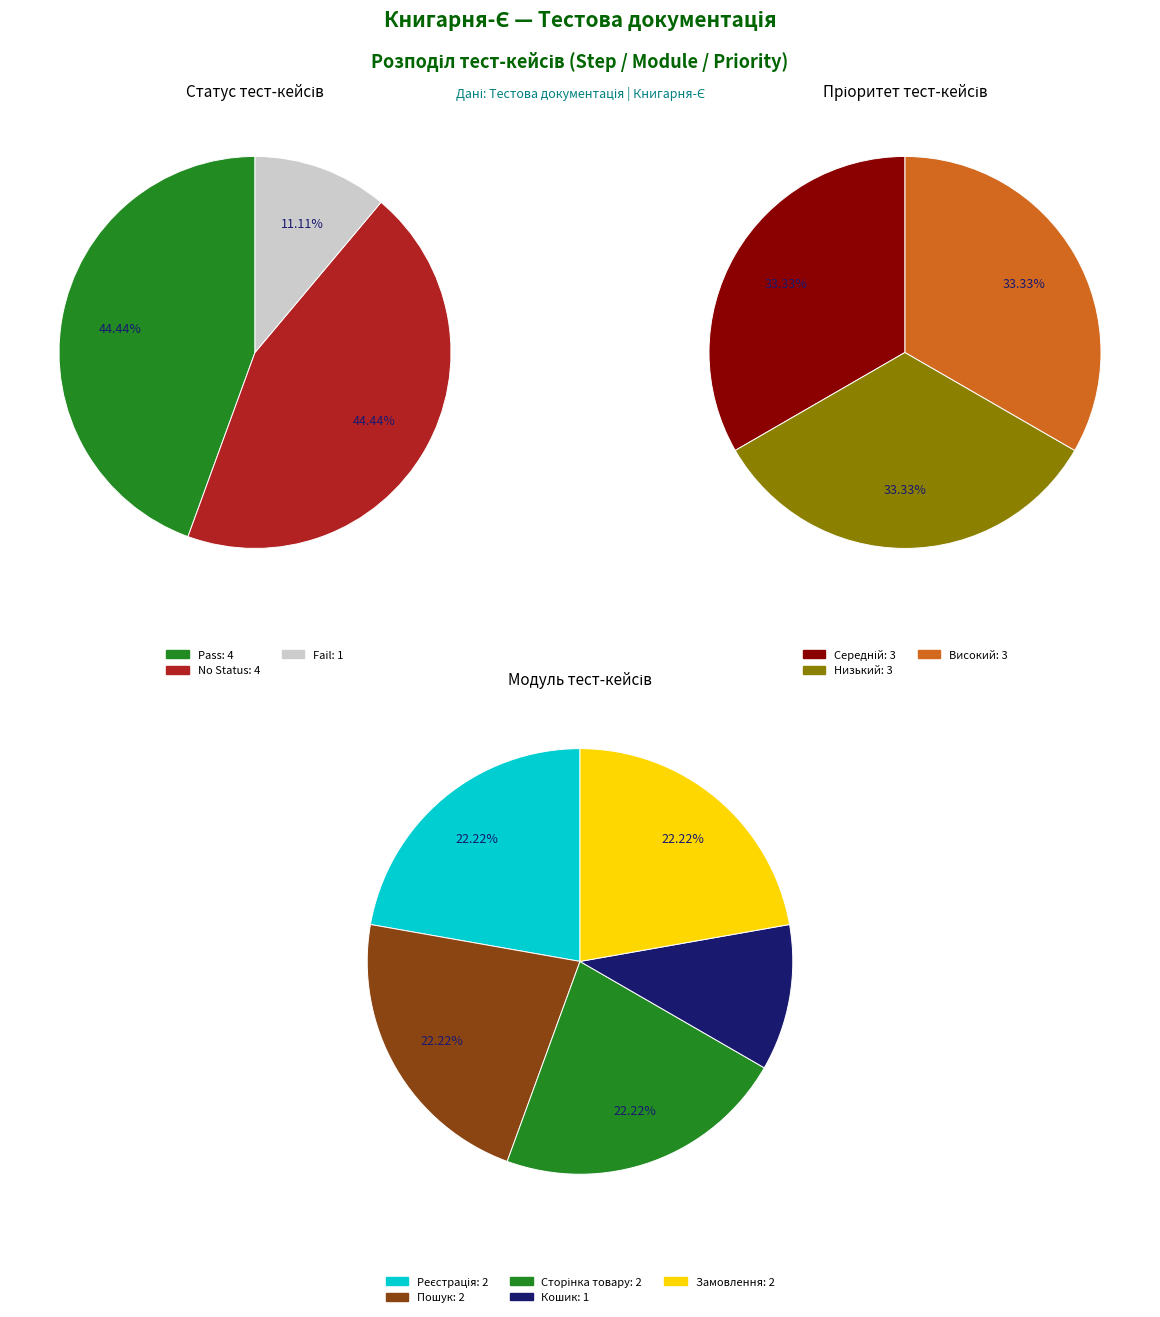

The REG-02 slice represents 1% of the pie. True or false?

False